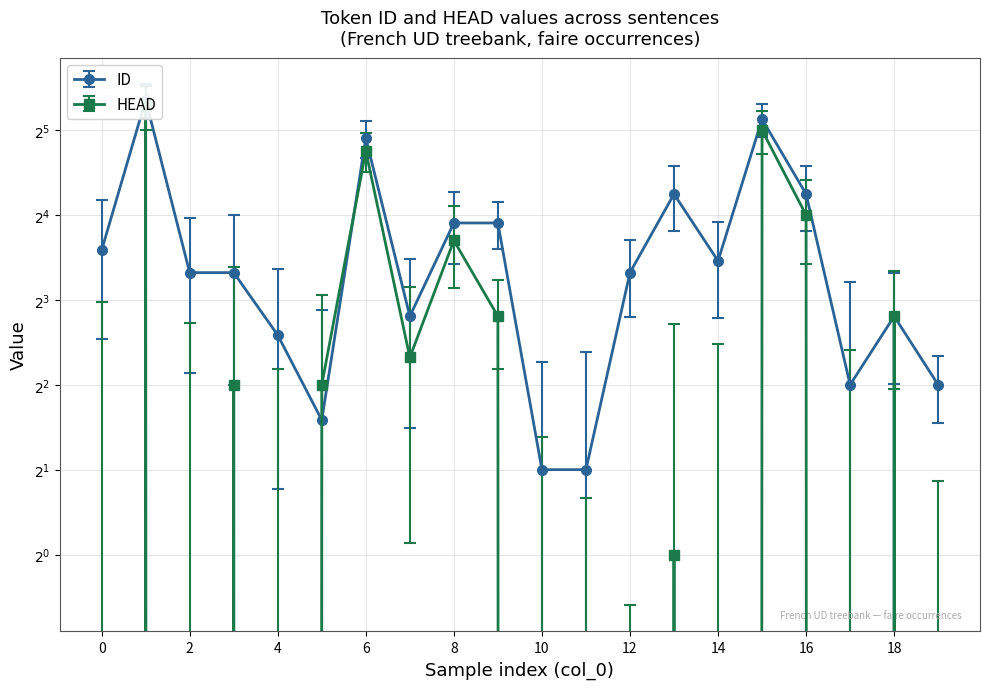

Which series has the largest range (max minus min)?

ID